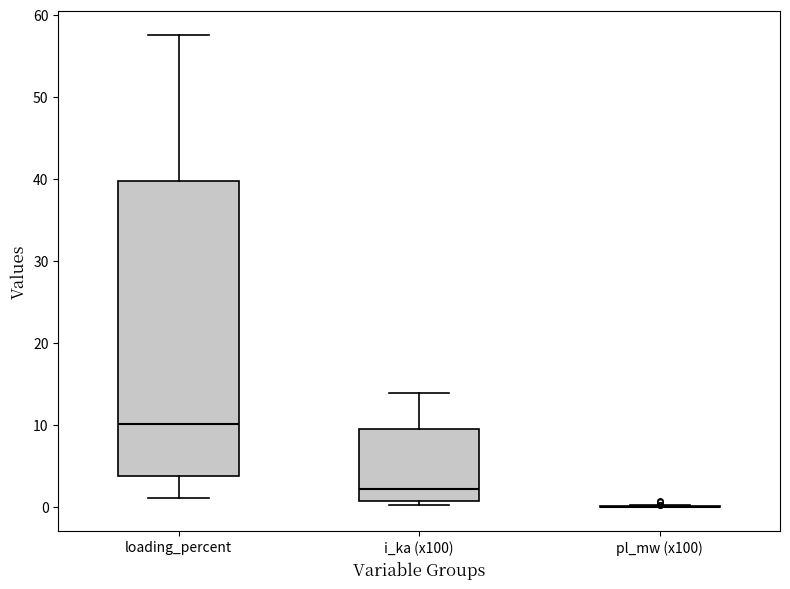

Where is the upper edge of the box for loading_percent on the y-axis? The values are not printed on the chart, so give them approximately, as read against the axis.

40